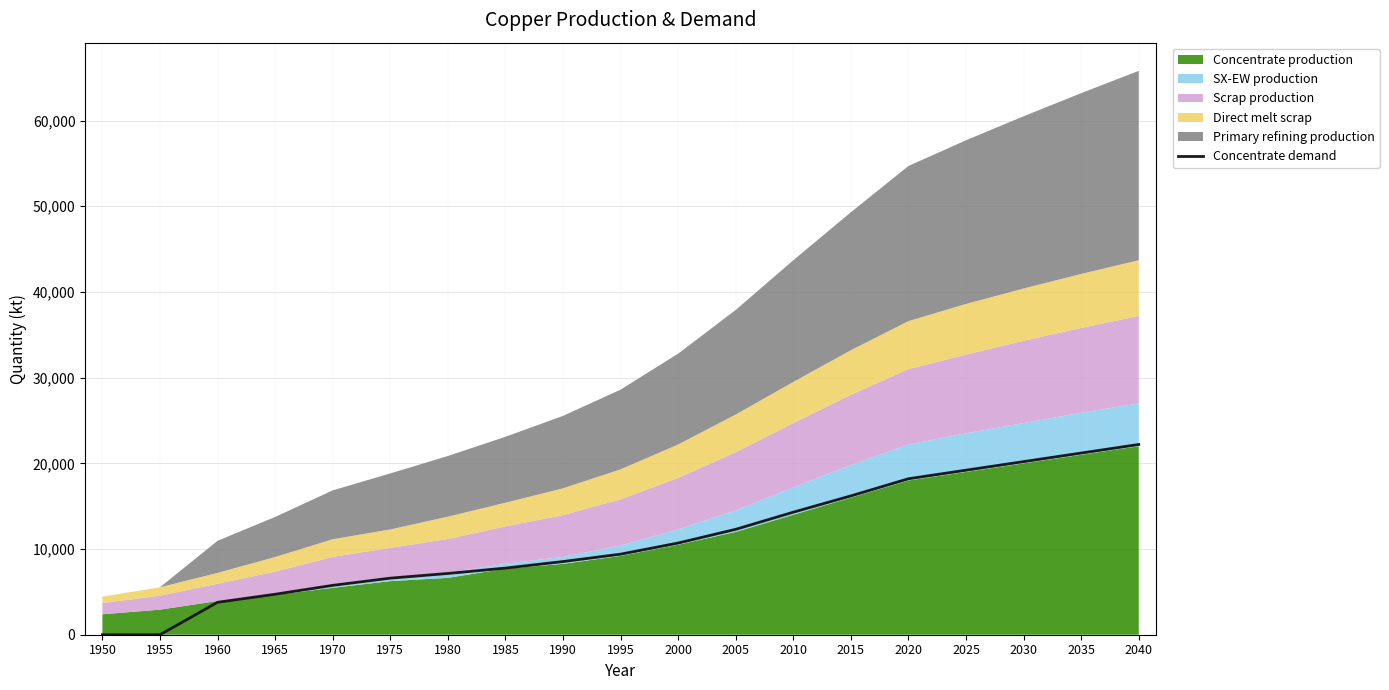

What is the value of the 17th point from the left?

20200.0